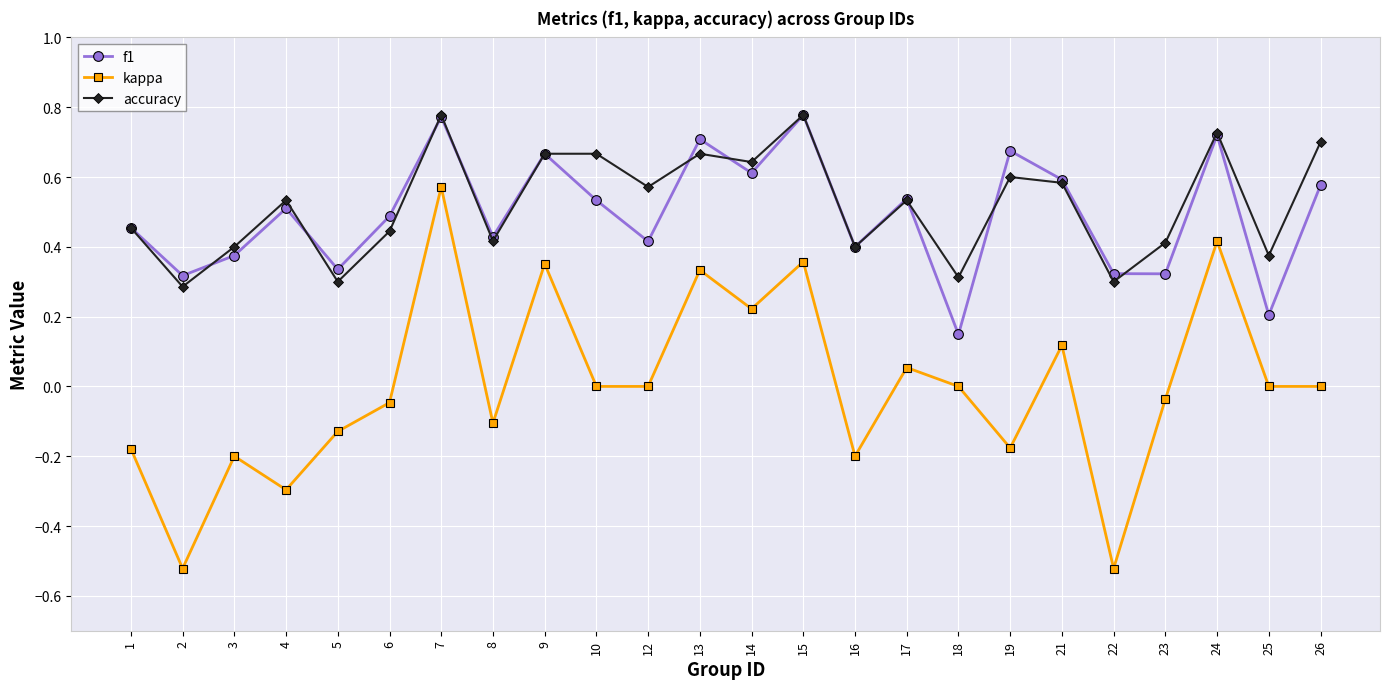

Which series has the widest spread of values?

kappa